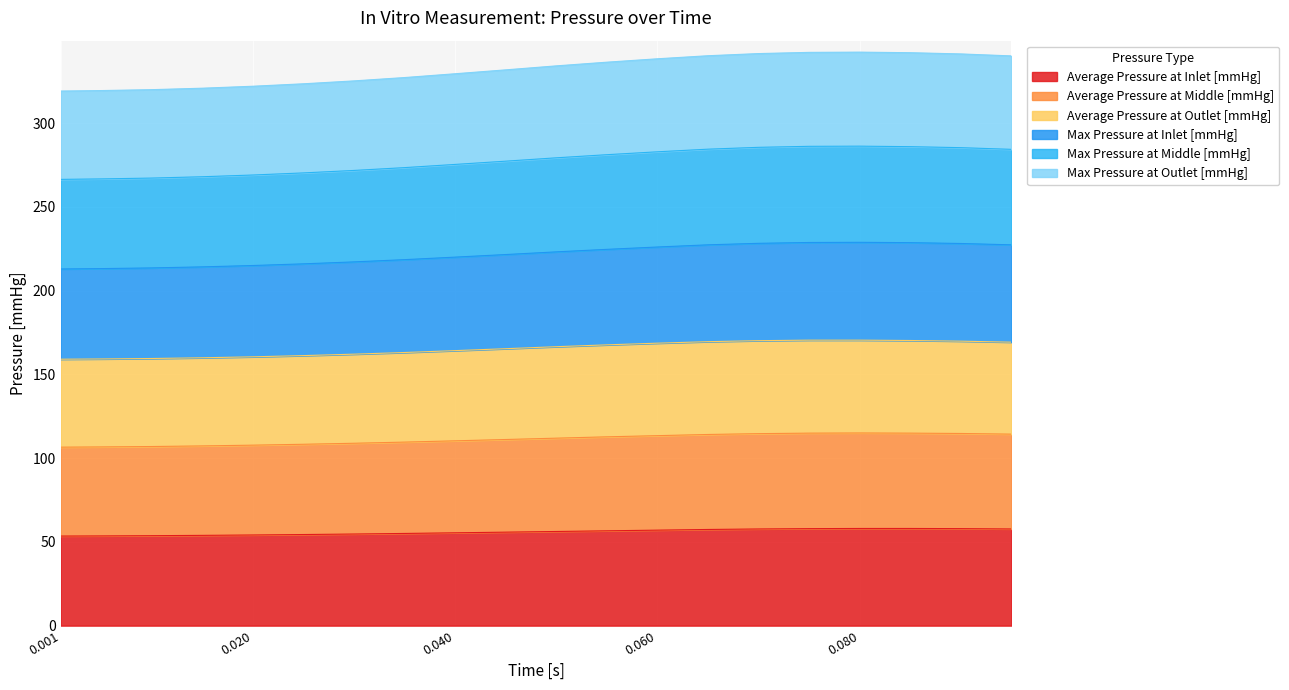

What is the total value across all series at 0.040?

329.4